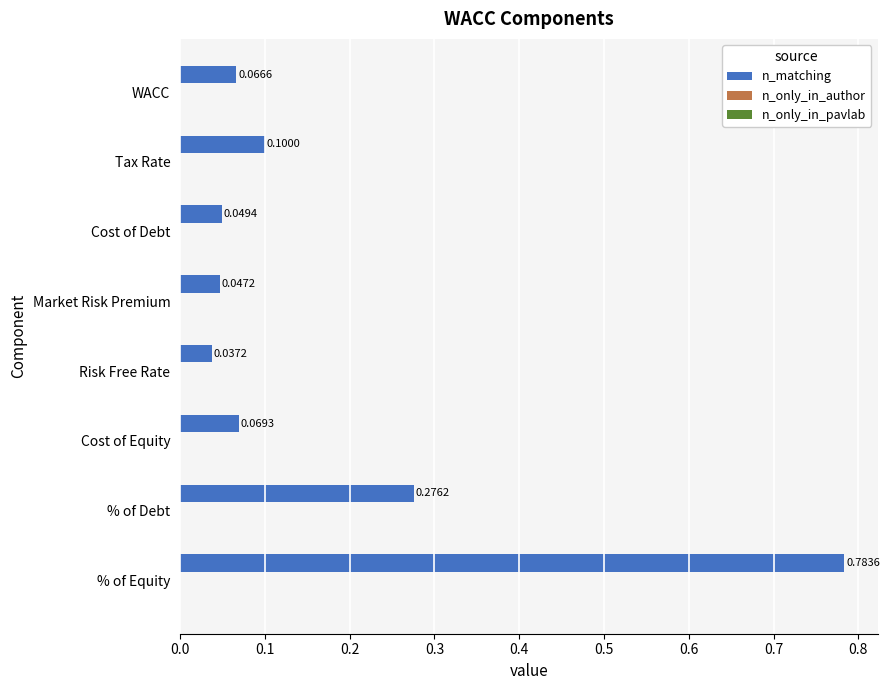

List the labels in order of value, largest first.

% of Equity, % of Debt, Tax Rate, Cost of Equity, WACC, Cost of Debt, Market Risk Premium, Risk Free Rate